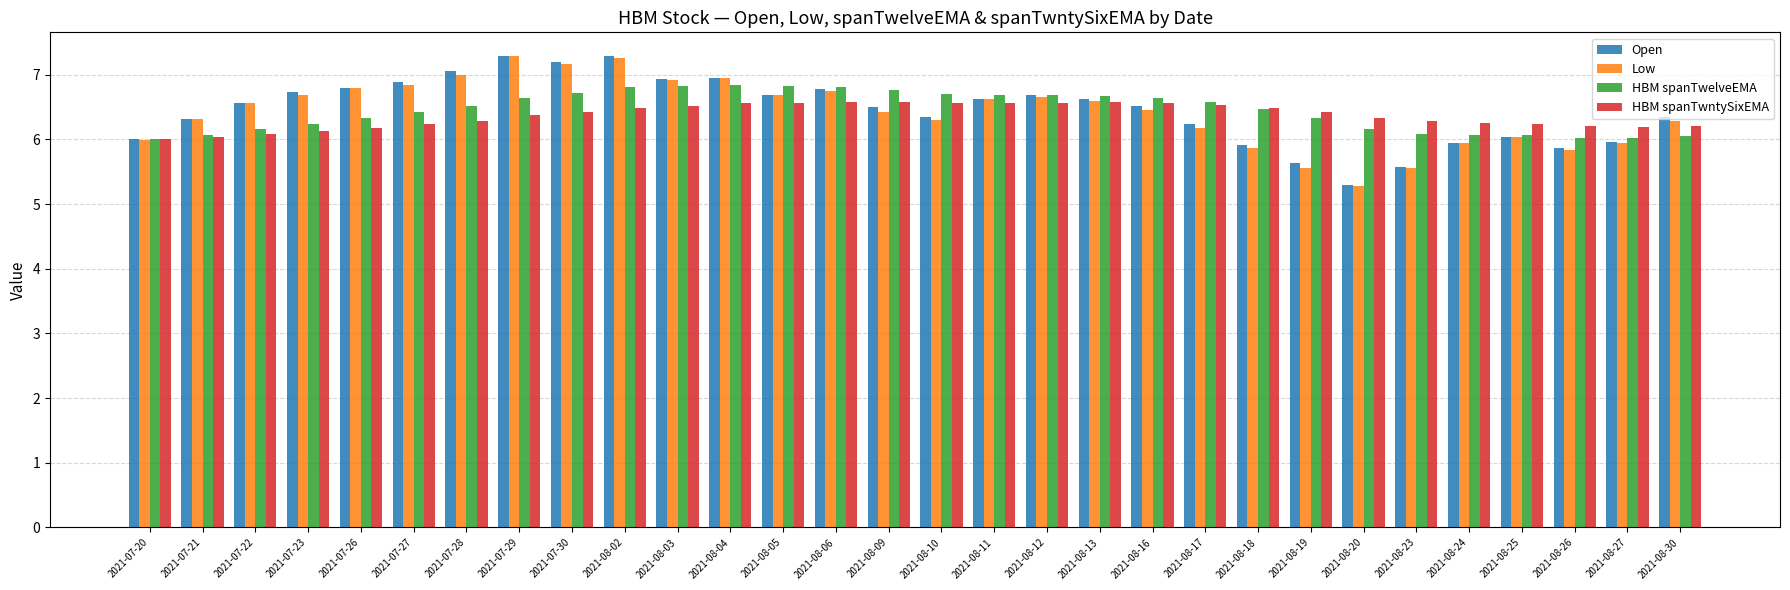

What is the difference between the highest and lowest values at 2021-08-27?

0.2